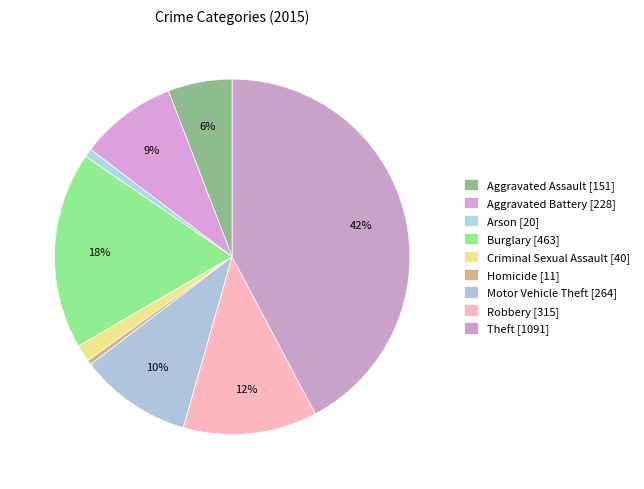

Which category has the biggest portion of the pie?

Theft